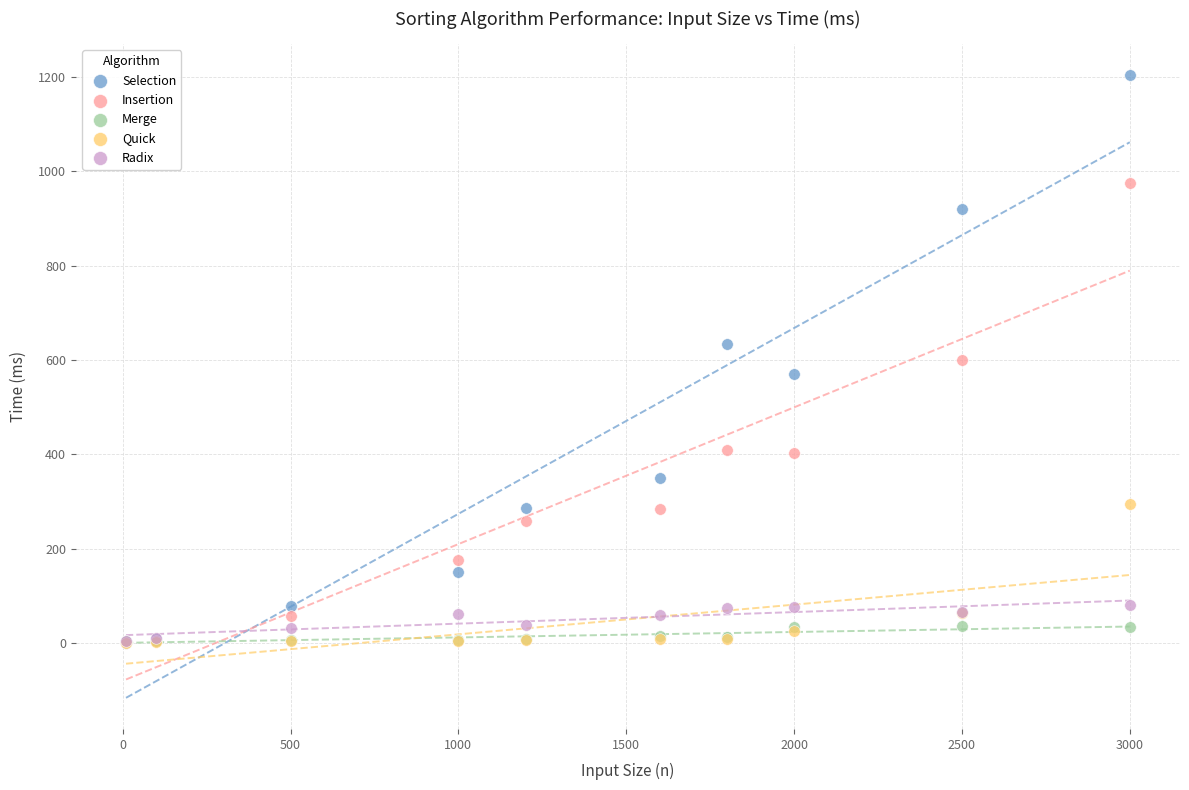

What are all the series names shown in the legend?

Selection, Insertion, Merge, Quick, Radix